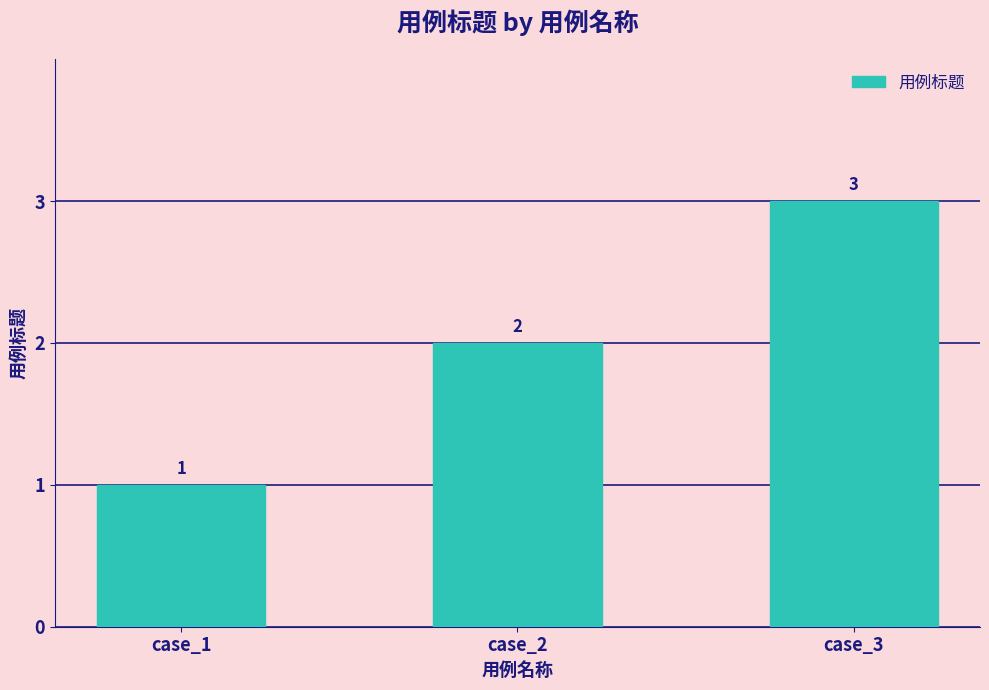

What is the value of the 3rd bar from the left?

3